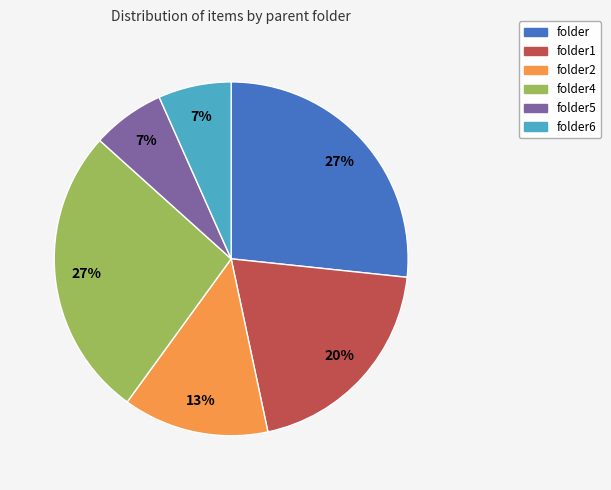

Is there any slice that represents more than half of the pie?

No